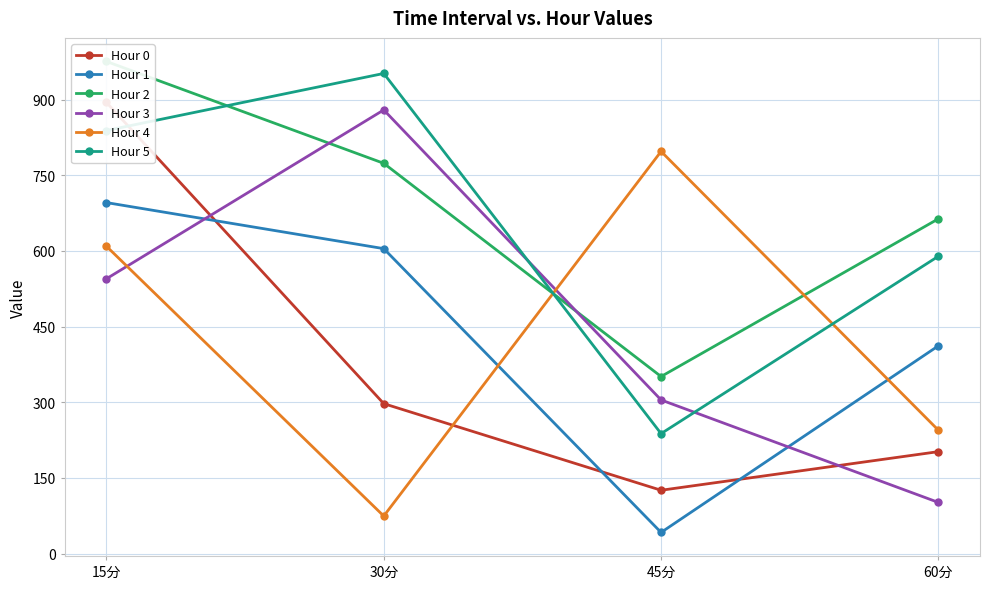

At which category is the sum across all series the highest?

15分